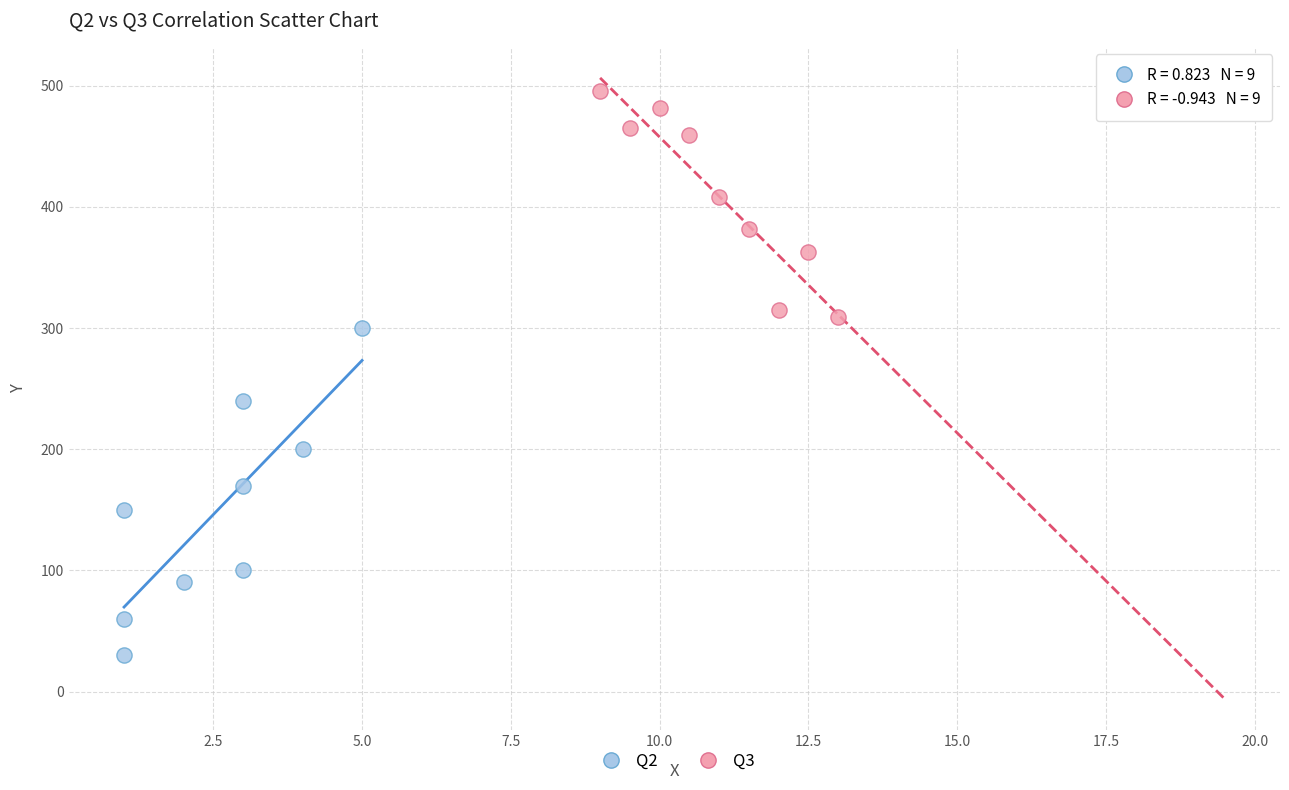

Which series has the widest spread of Y values?

Q2